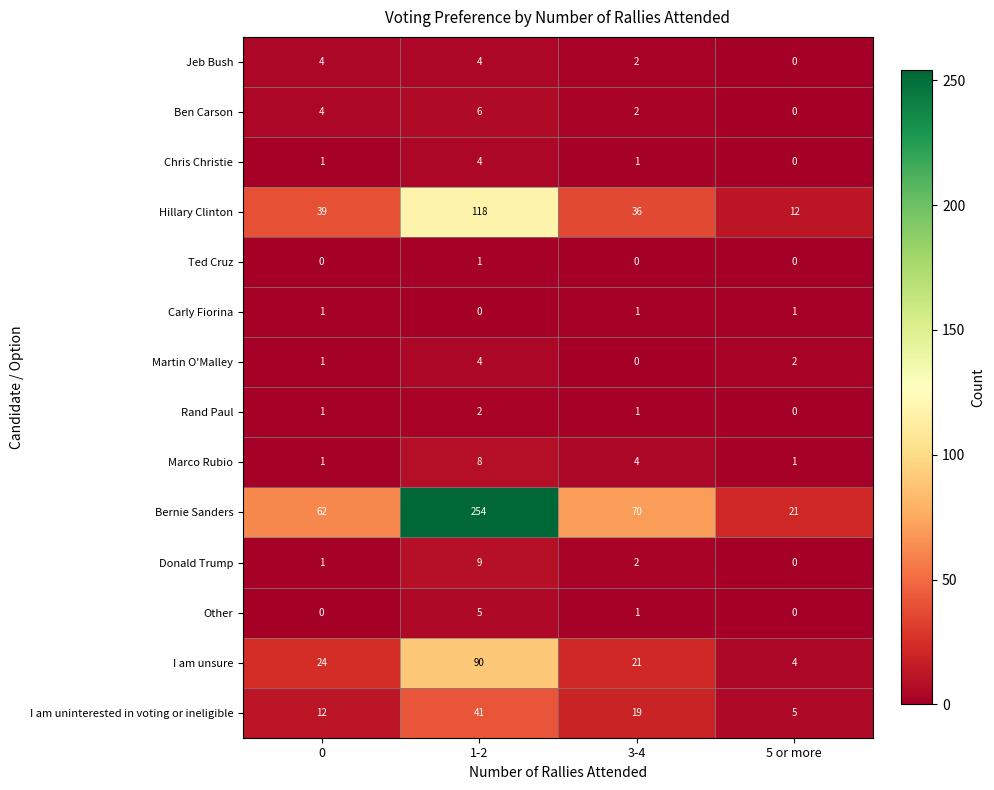

What is the difference between the Other values at 1-2 and 0?

5